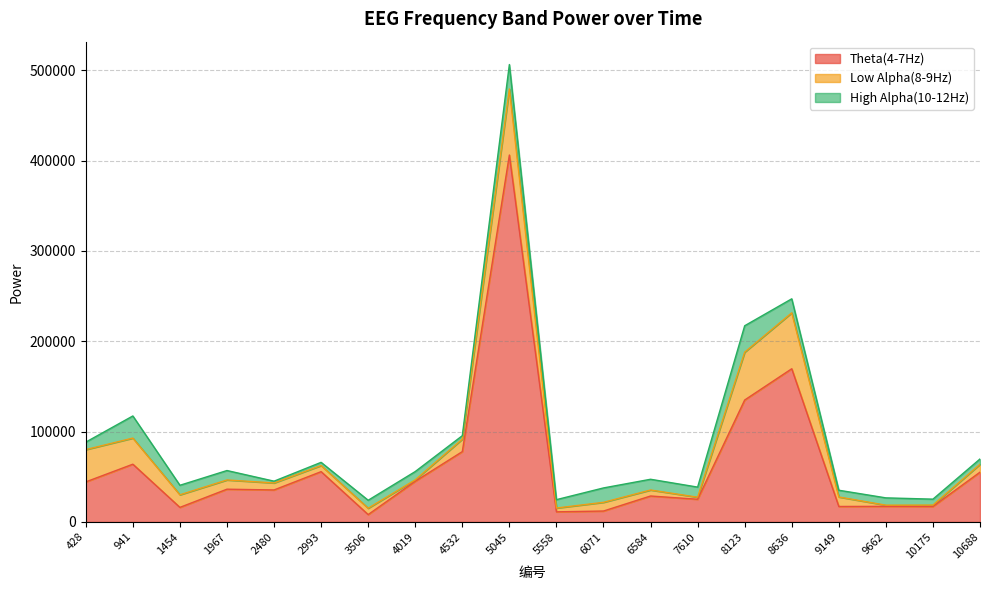

At which category is the sum across all series the highest?

5045